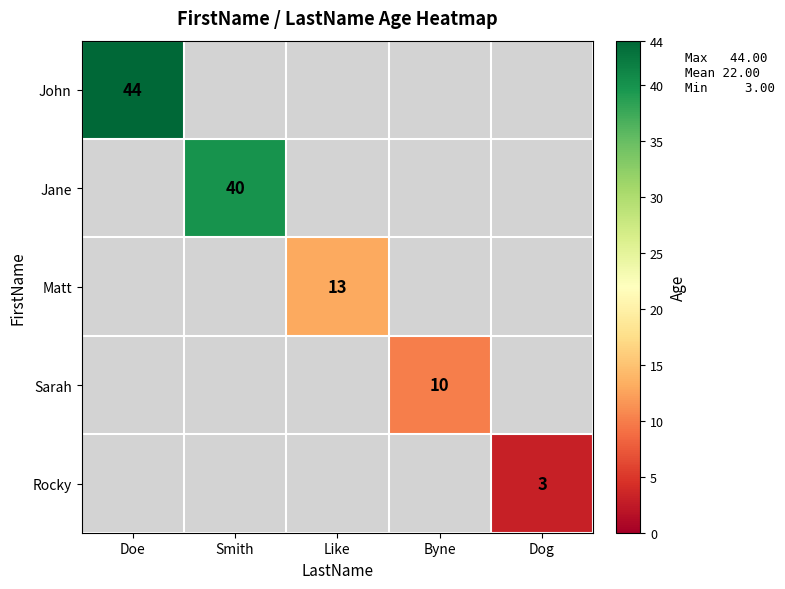

Is it true that Sarah equals 10 at Byne?

True